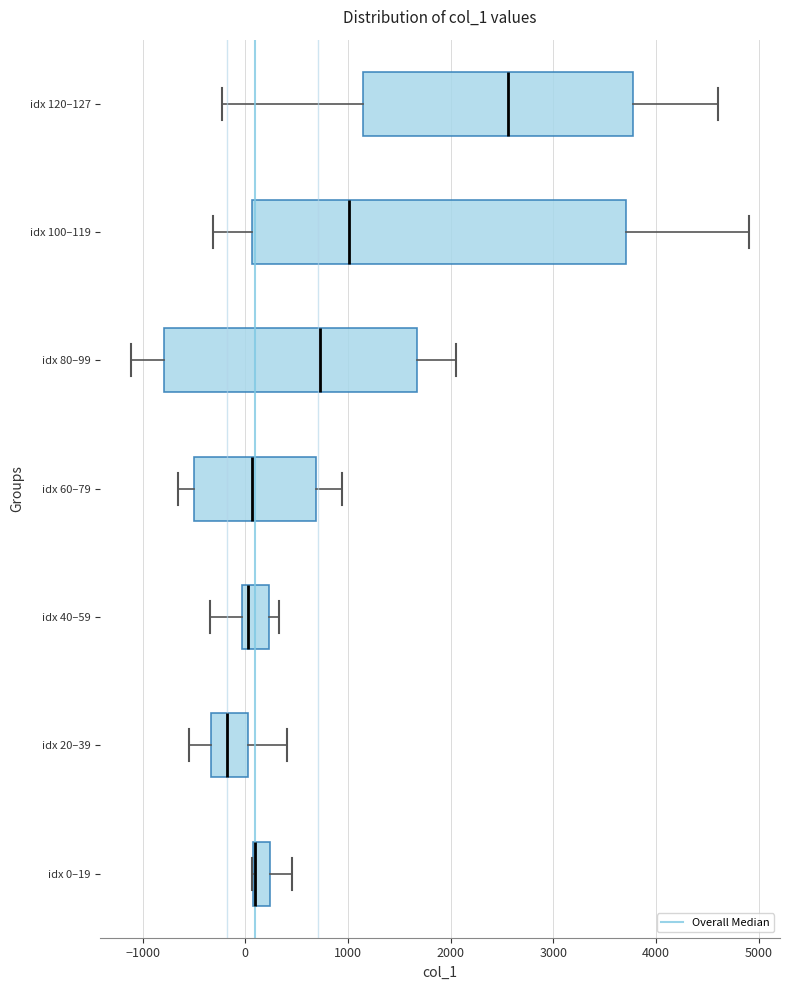

Reading bottom to top, read every box against the x-axis: the position of its median line, the range the box covers, and the ends of its whiskers. The values are not printed on the chart, so give them approximately, as read against the axis.

idx 0–19: median 100 (drawn on the box's left edge), box 100 to 200, whiskers 100 to 500
idx 20–39: median -200, box -300 to 0, whiskers -500 to 400
idx 40–59: median 0 (just right of the box's left edge), box 0 to 200, whiskers -300 to 300
idx 60–79: median 100, box -500 to 700, whiskers -700 to 900
idx 80–99: median 700, box -800 to 1700, whiskers -1100 to 2100
idx 100–119: median 1000, box 100 to 3700, whiskers -300 to 4900
idx 120–127: median 2600, box 1100 to 3800, whiskers -200 to 4600